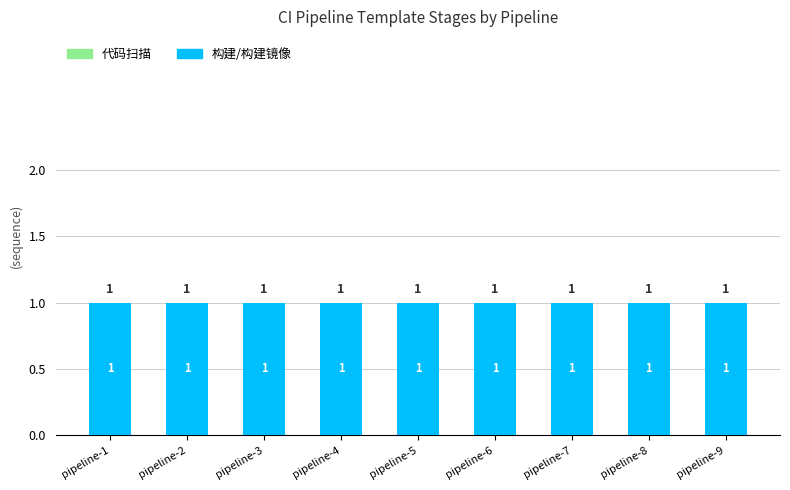

What are all the series names shown in the legend?

代码扫描, 构建/构建镜像